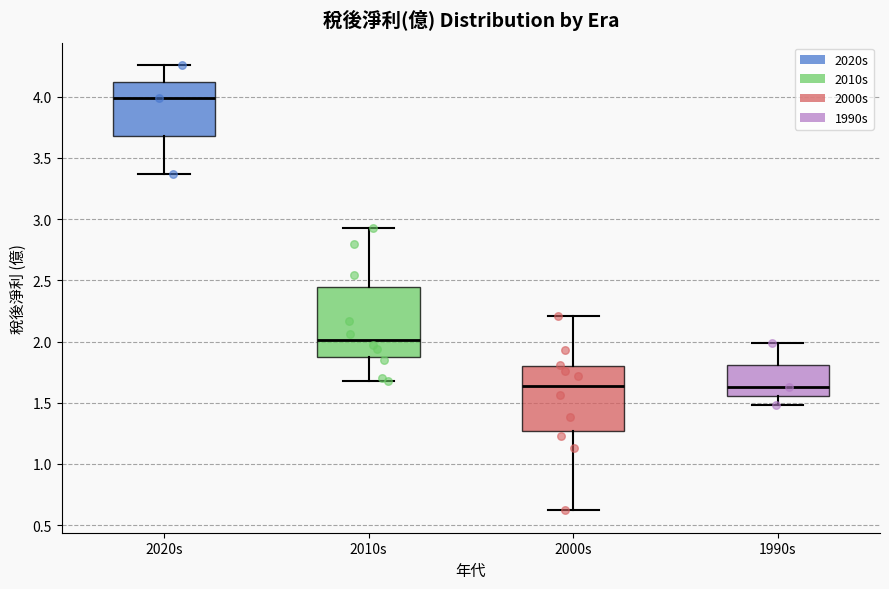

Reading left to right, transcribe this box plot: for each box, give where its median line is, the range the box spans, and where its two whiskers end, as read against the y-axis. The values are not printed on the chart, so give them approximately, as read against the axis.

2020s: median 4.00, box 3.70 to 4.15, whiskers 3.35 to 4.25
2010s: median 2.00, box 1.85 to 2.45, whiskers 1.70 to 2.95
2000s: median 1.65, box 1.25 to 1.80, whiskers 0.60 to 2.20
1990s: median 1.65, box 1.55 to 1.80, whiskers 1.50 to 2.00